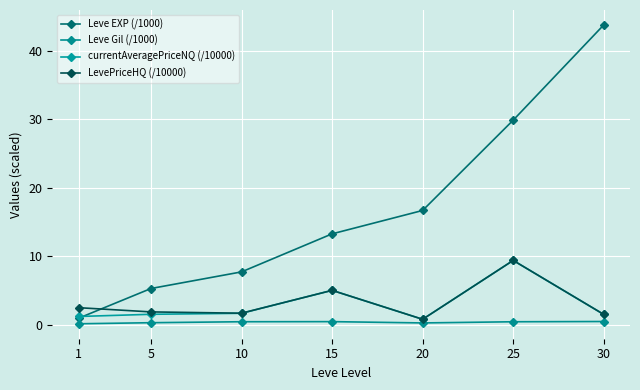

Is it true that Leve Gil (/1000) equals 0.1 at 25?

False